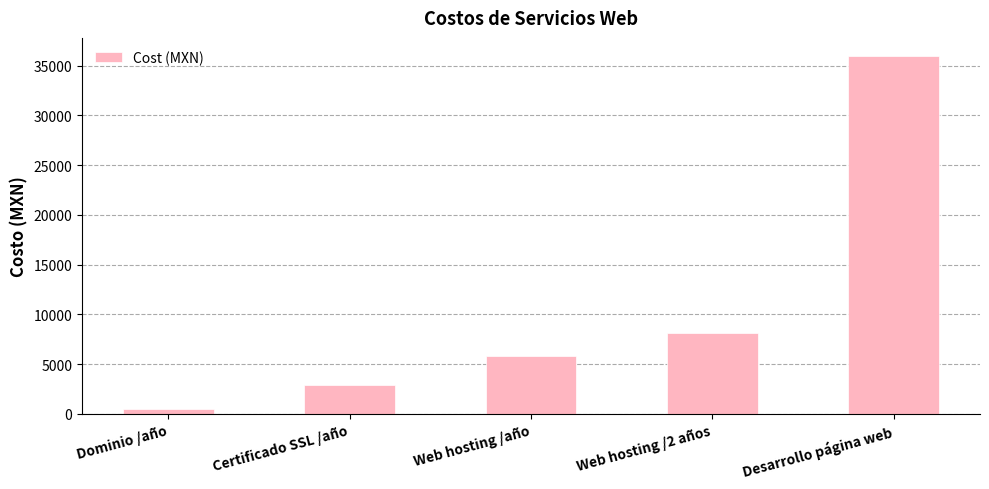

Reading left to right, what are all the values shown in this chart?

475.0	2889.5	5808.0	8102.2	36000.0